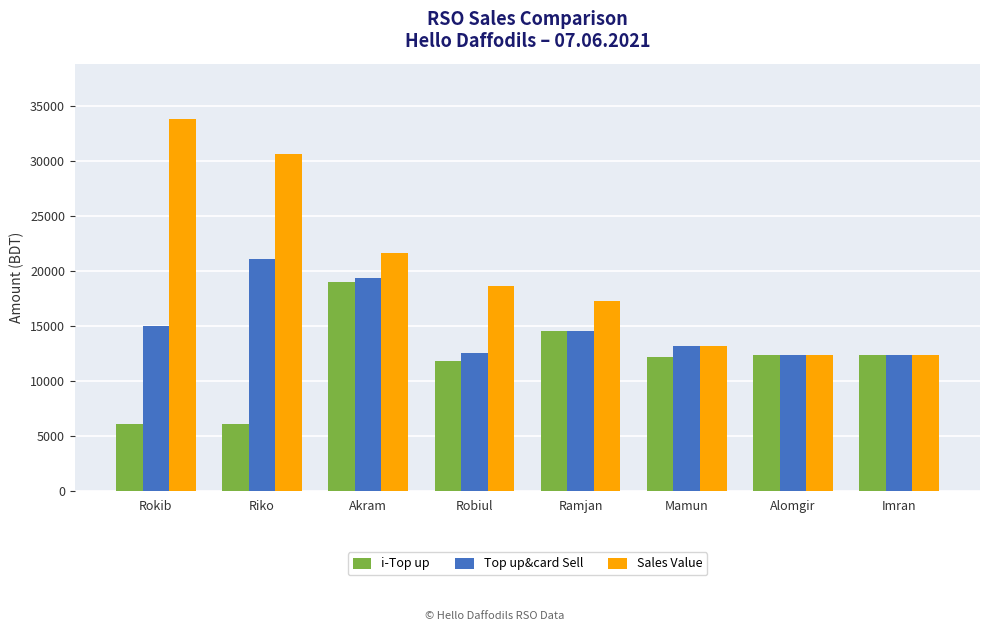

What is the difference between the second highest and minimum values in the Top up&card Sell series?

7036